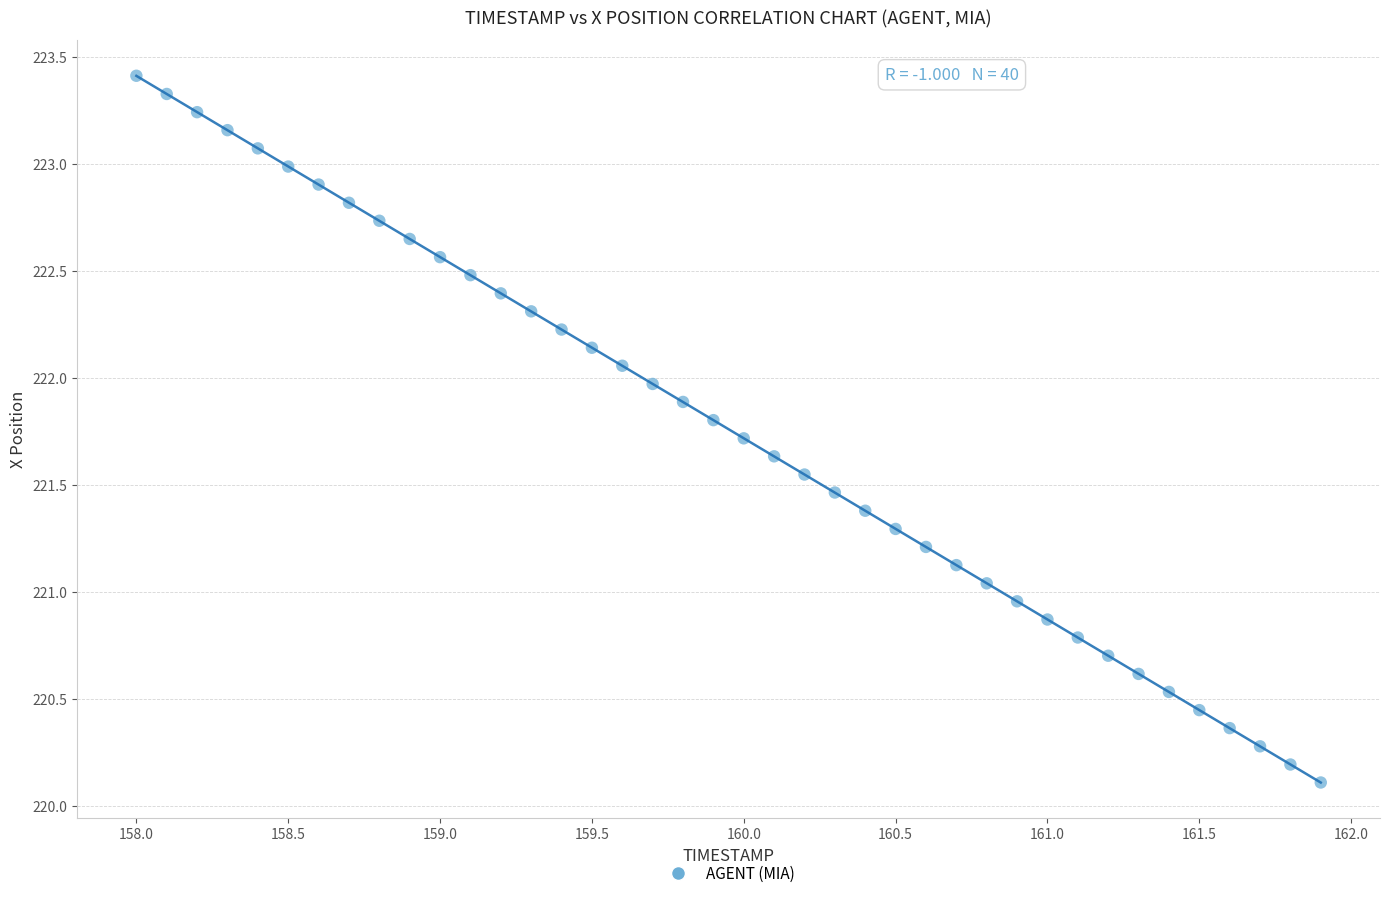

What is the range of X values (max minus min)?

3.9